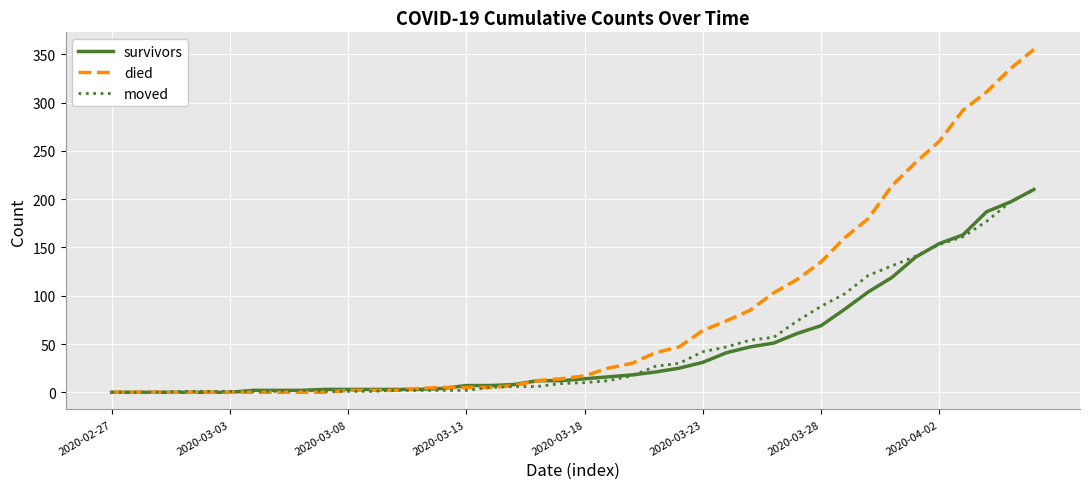

Which series has the largest range (max minus min)?

died